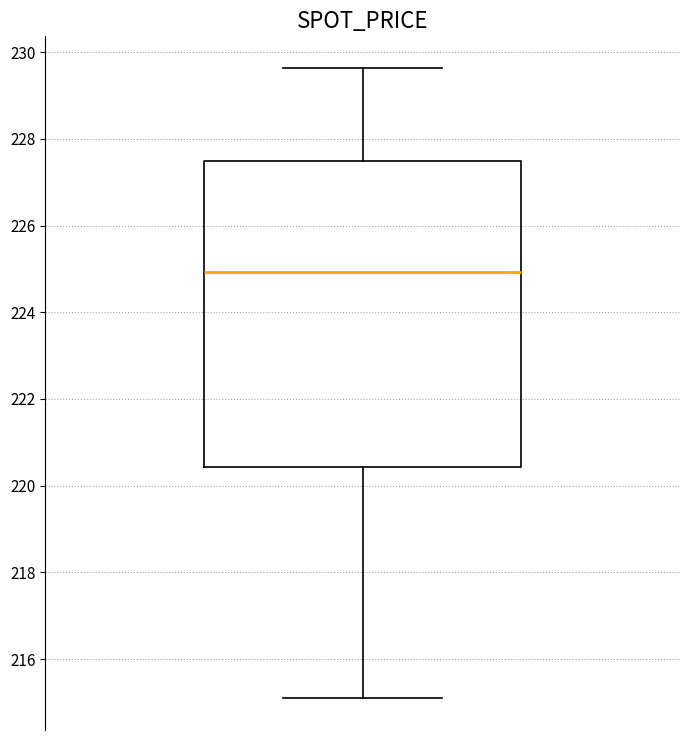

Transcribe this box plot: give where the median line is, the range the box spans, and where the two whiskers end, as read against the y-axis. The values are not printed on the chart, so give them approximately, as read against the axis.

median 225.0, box 220.4 to 227.4, whiskers 215.0 to 229.6